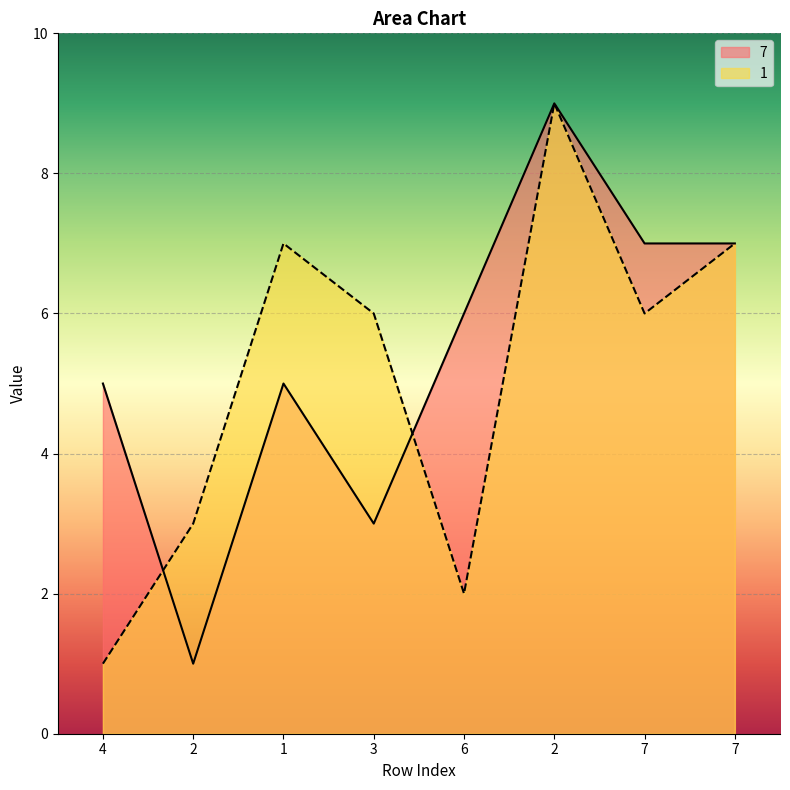

How many interior local valleys does the 1 series have?

2